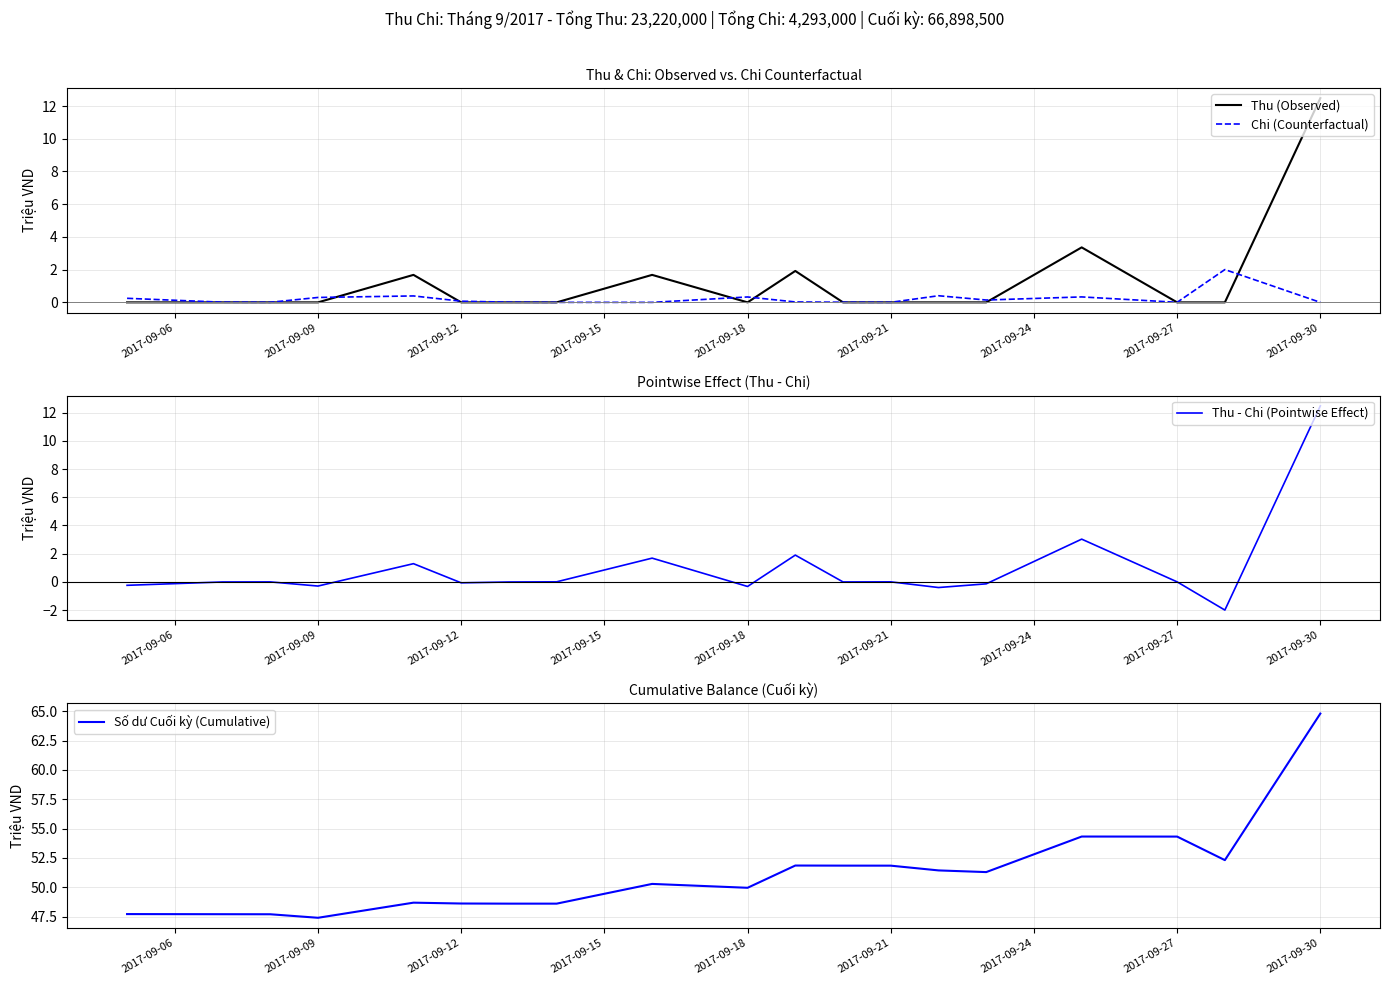

What is the maximum value for Chi (Counterfactual)?

2.0